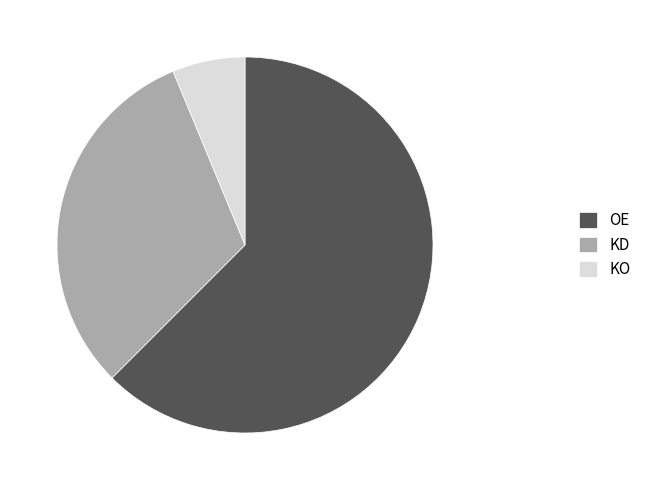

What is the largest slice in the pie chart?

OE